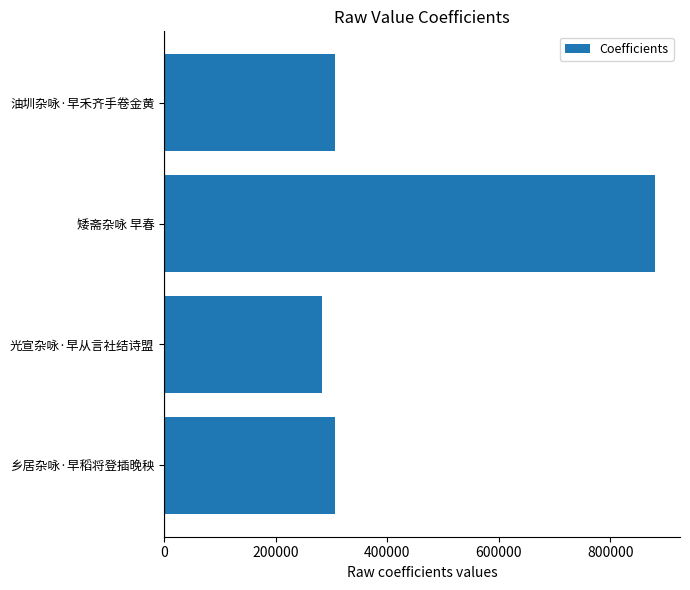

What value does the data have at 乡居杂咏·早稻将登插晚秧?

306937